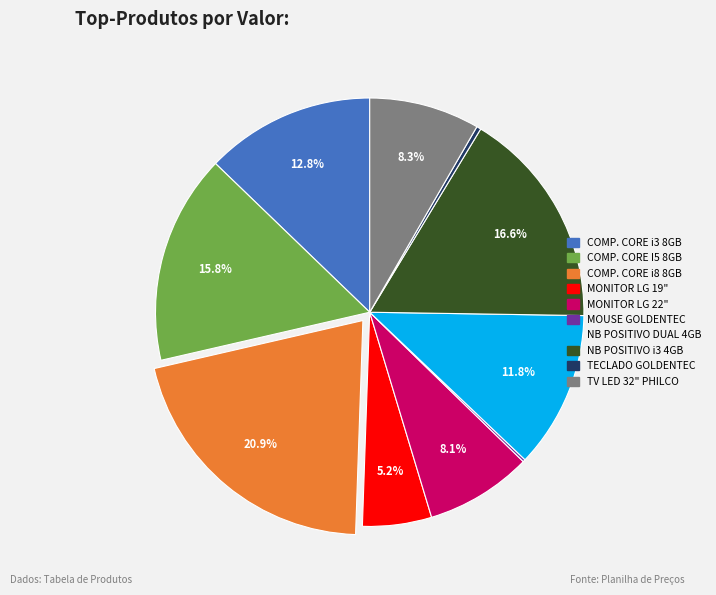

Combined, what portion of the pie is NB POSITIVO i3 4GB and COMP. CORE I5 8GB?

32.4%